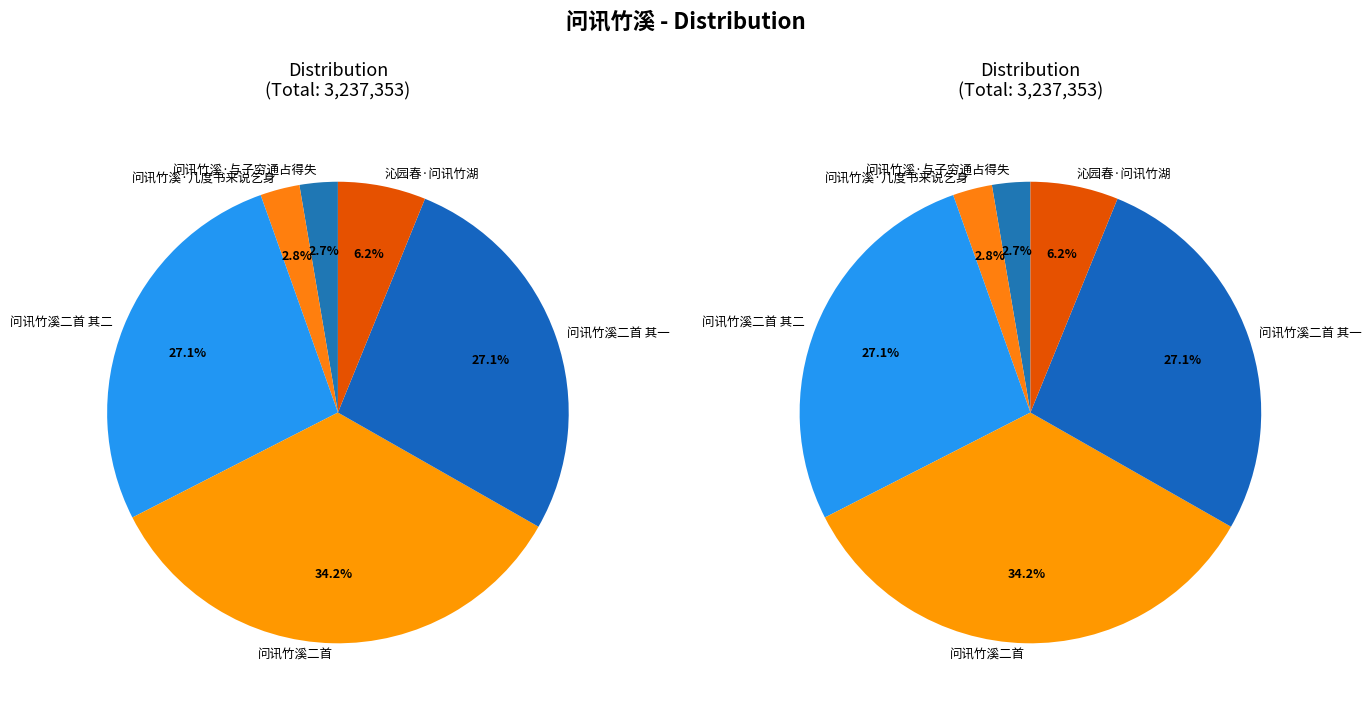

How many slices are in this pie chart?

6